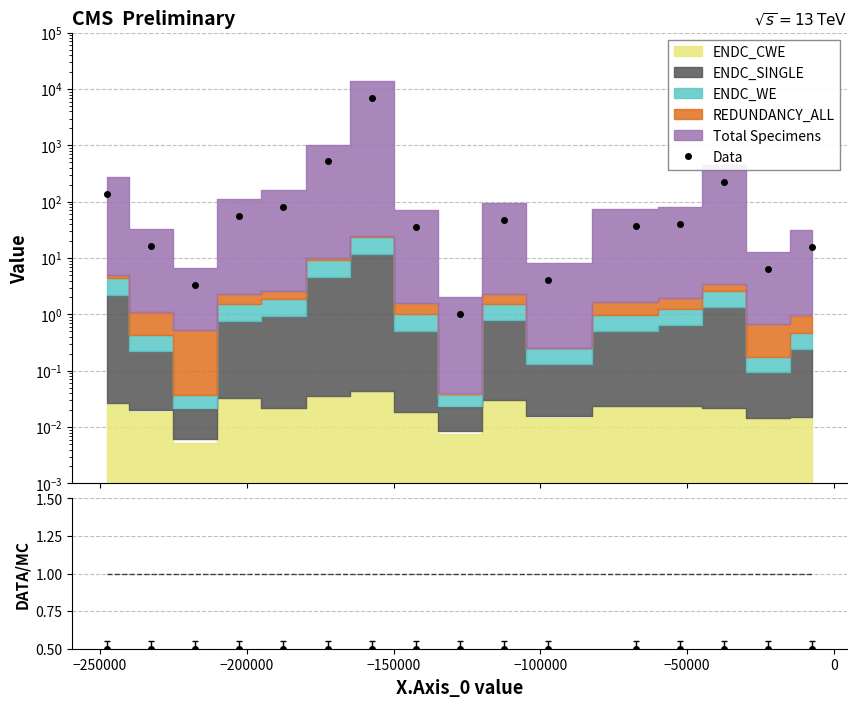

The chart shows a value of 81.4 at 13. True or false?

False